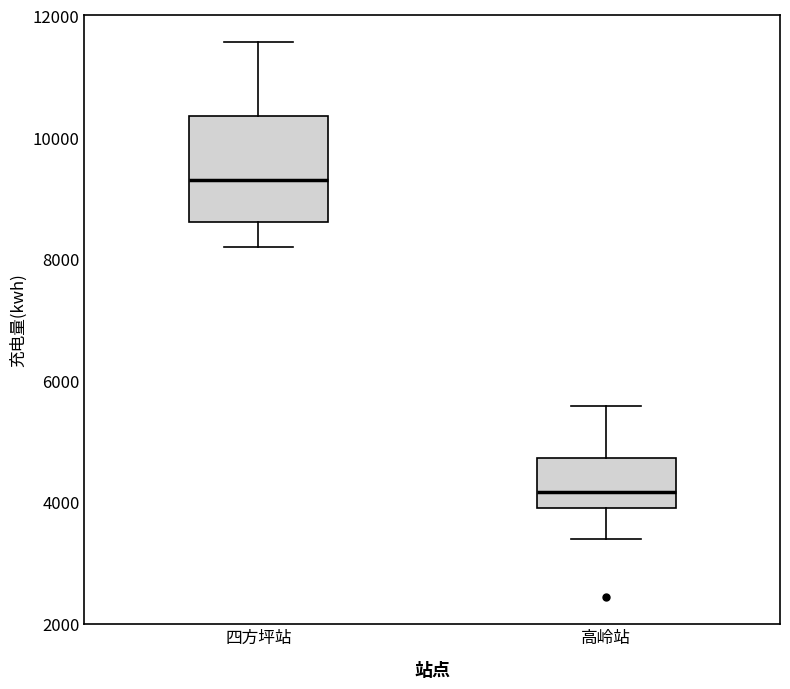

Comparing the boxes themselves (not the whiskers), which one is the tallest?

四方坪站